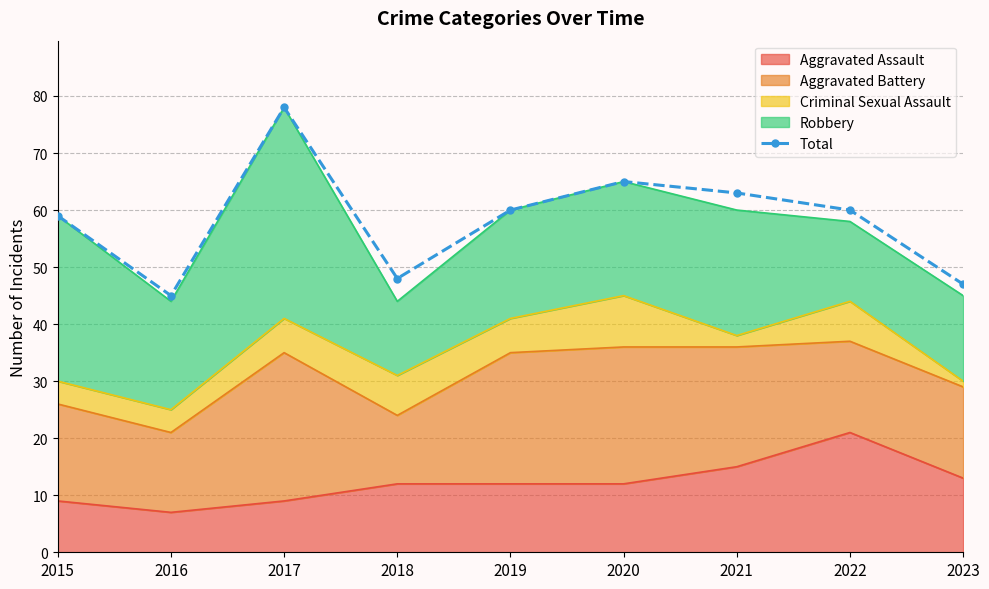

What is the change in value from 2016 to 2021?

+18